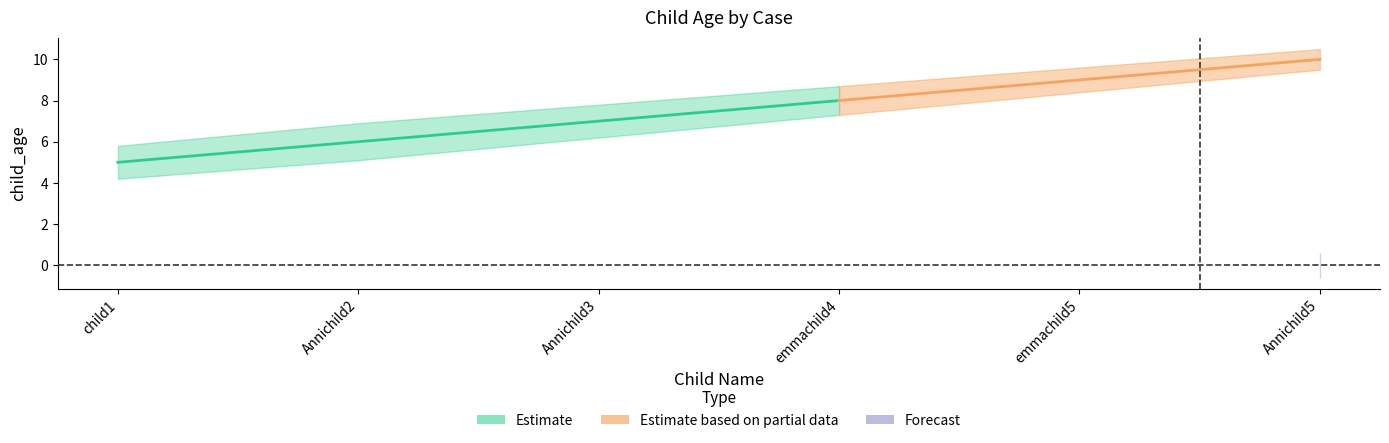

The child_age series shows 6.0 at Annichild2. True or false?

True